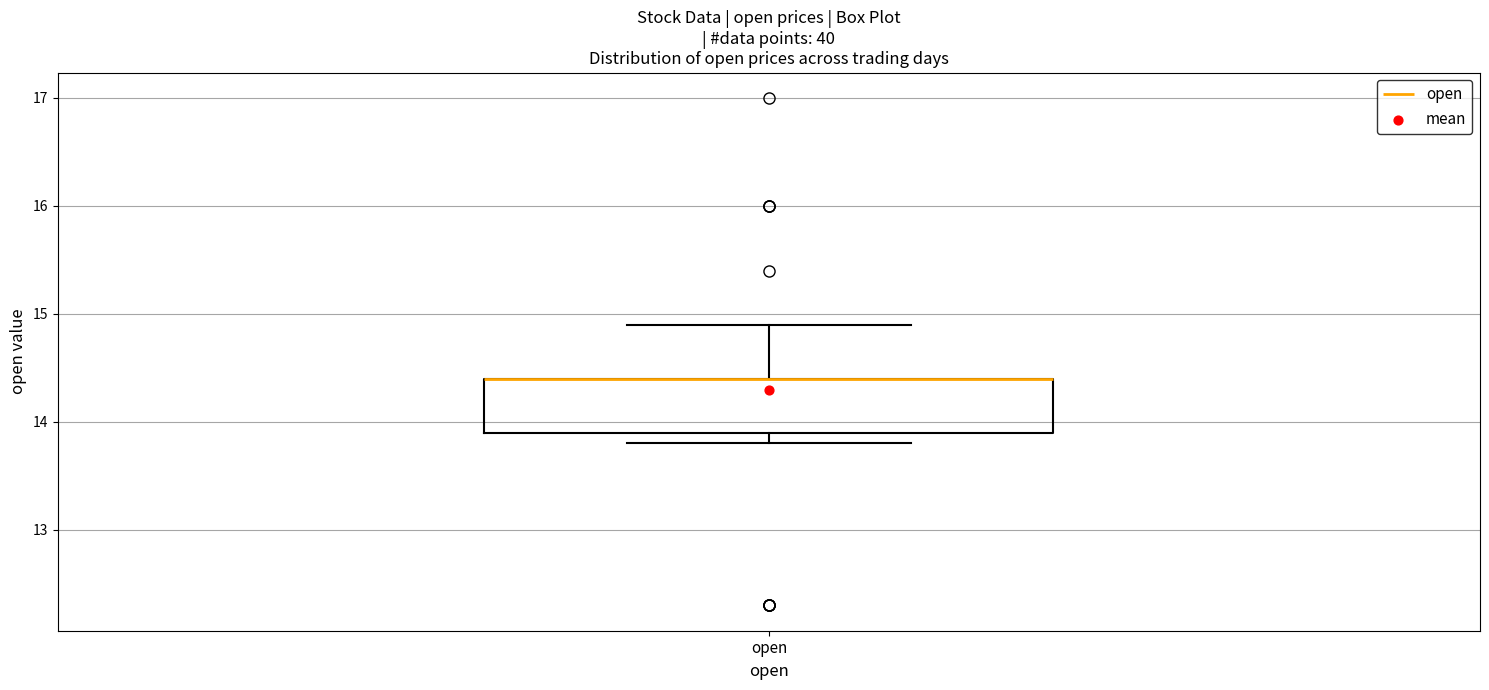

Transcribe this box plot: give where the median line is, the range the box spans, and where the two whiskers end, as read against the y-axis. The values are not printed on the chart, so give them approximately, as read against the axis.

median 14.4 (drawn on the box's upper edge), box 13.9 to 14.4, whiskers 13.8 to 14.9